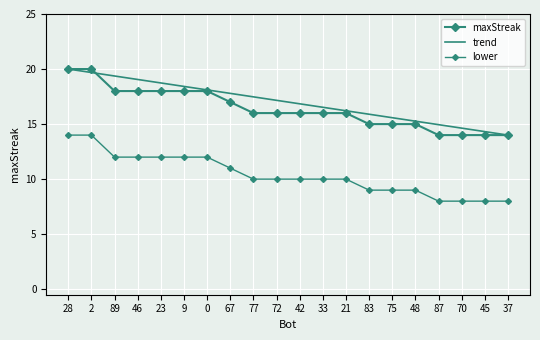

Is it true that trend equals 29.2 at 89?

False